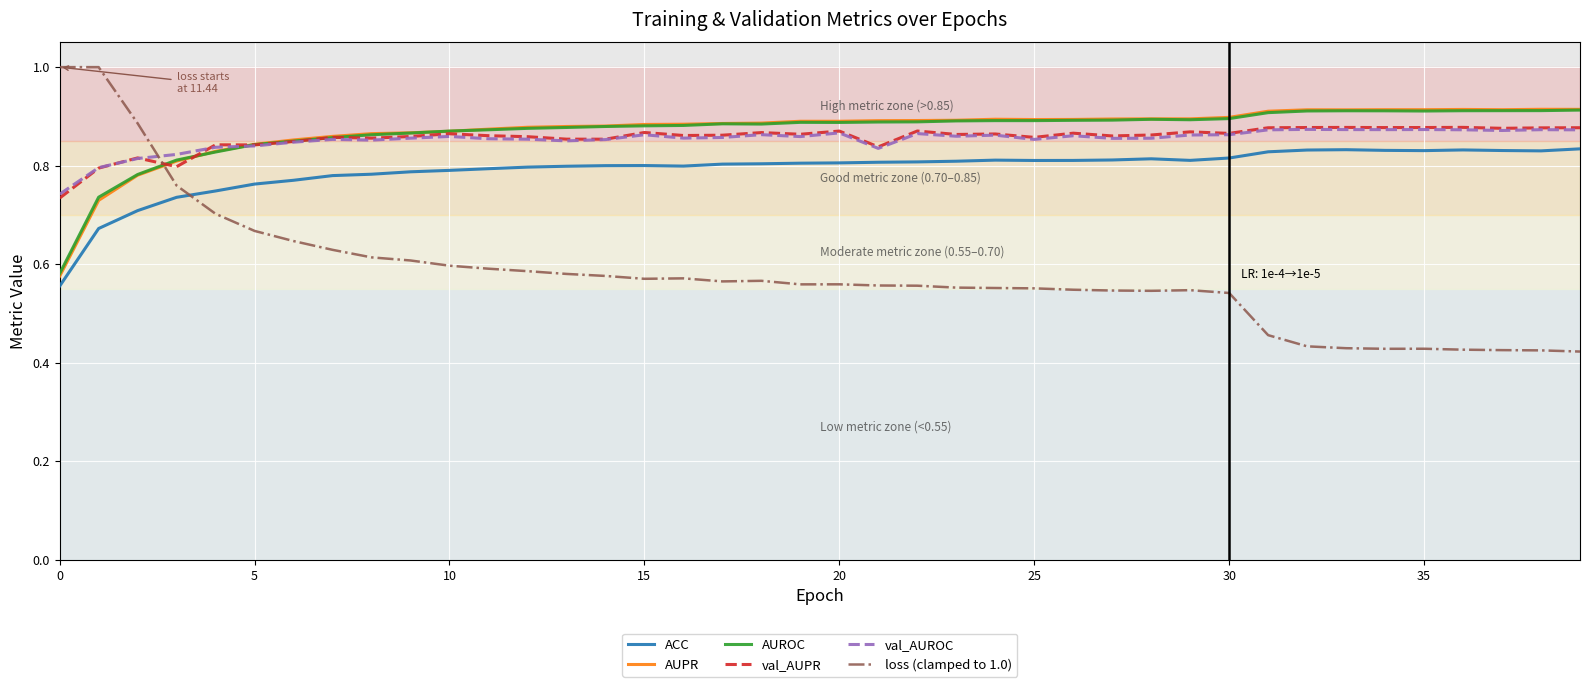

What is the greatest value displayed?

1.0